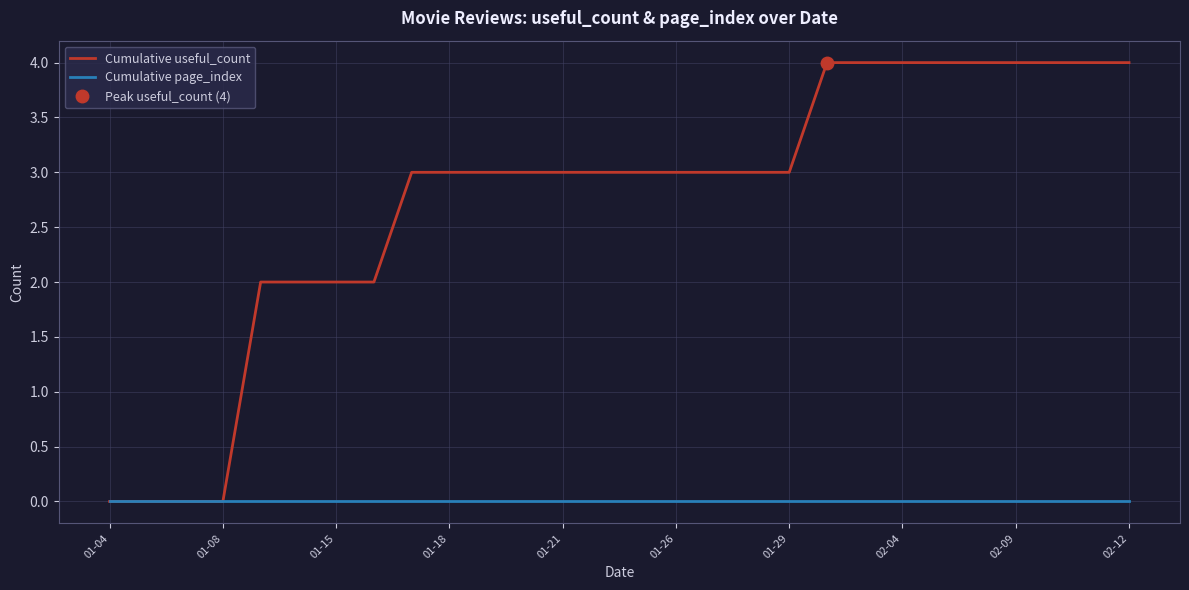

Is it true that Cumulative useful_count equals -1 at 01-08?

False